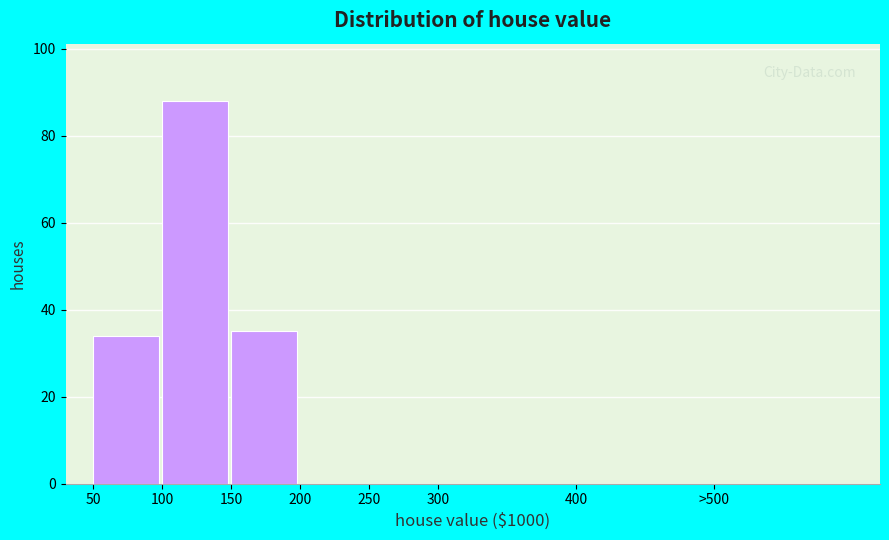

Reading left to right, extract all data points from this chart.

50=34	100=88	150=35	200=0	250=0	300=0	400=0	>500=0